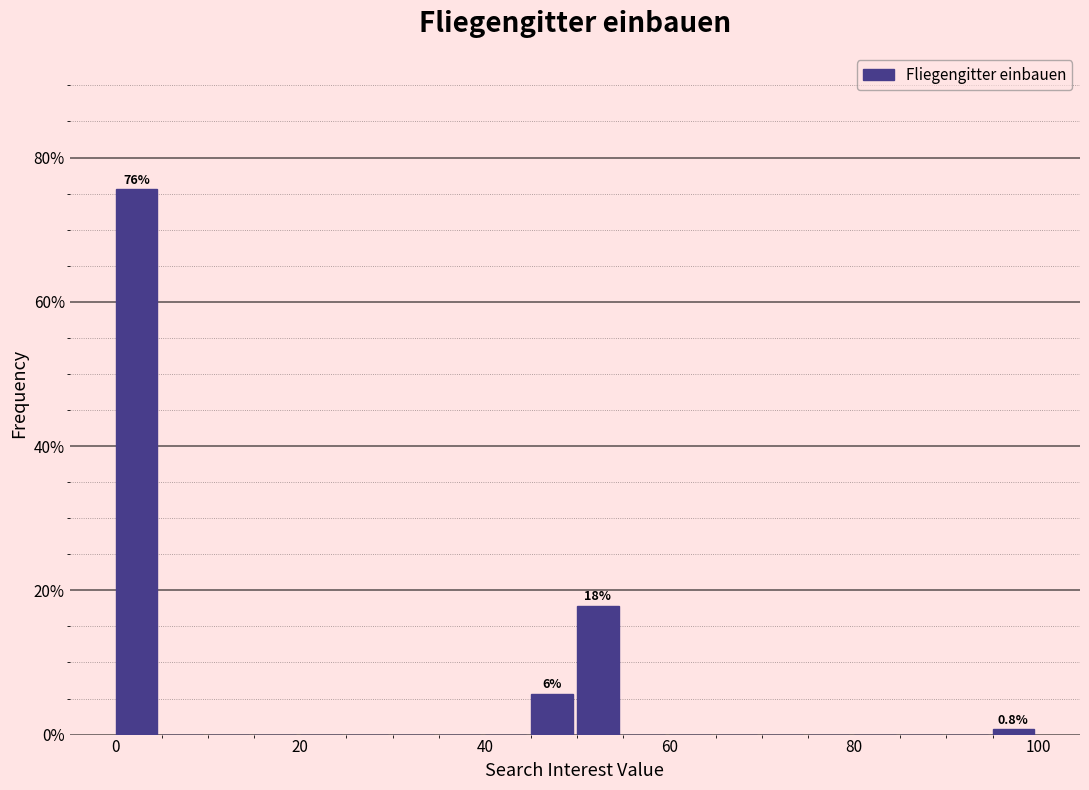

Around what value on the x-axis is the tallest bar? Give the approximate position of its centre, as read against the axis.

2